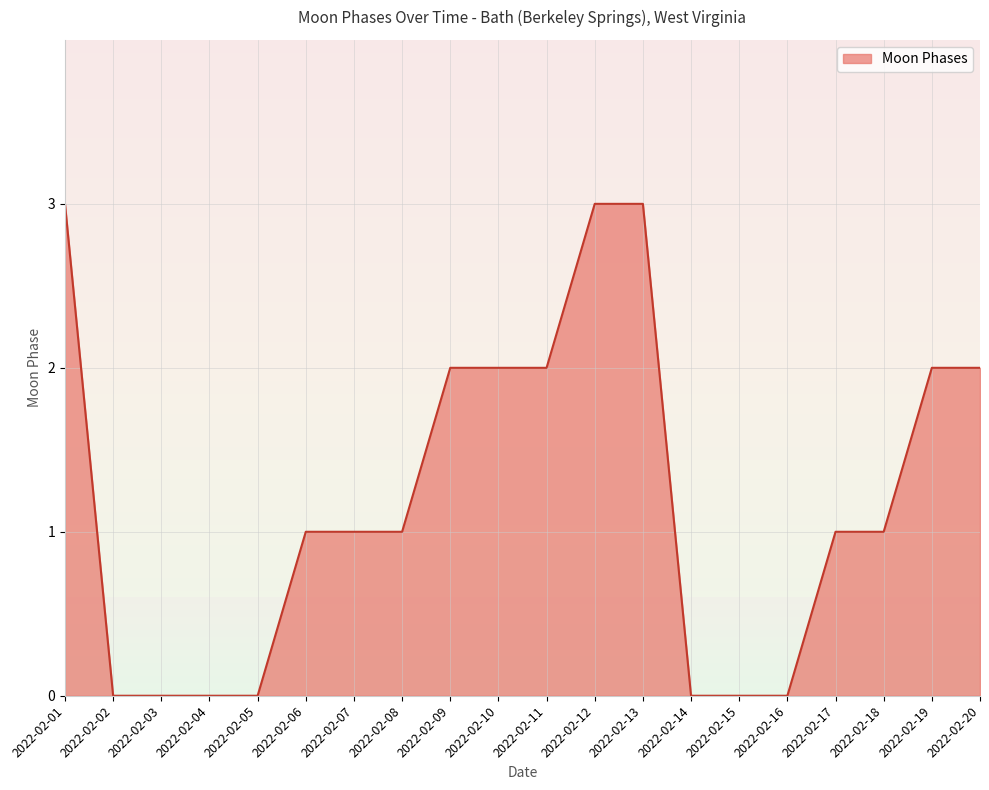

What is the greatest value displayed?

3